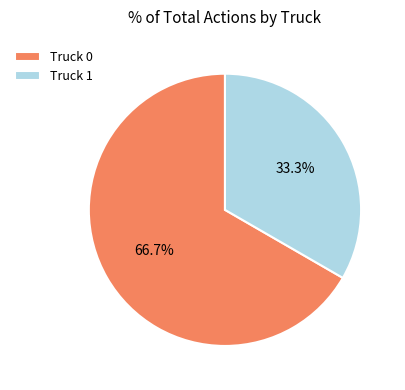

Which category has the smallest portion of the pie?

Truck 1